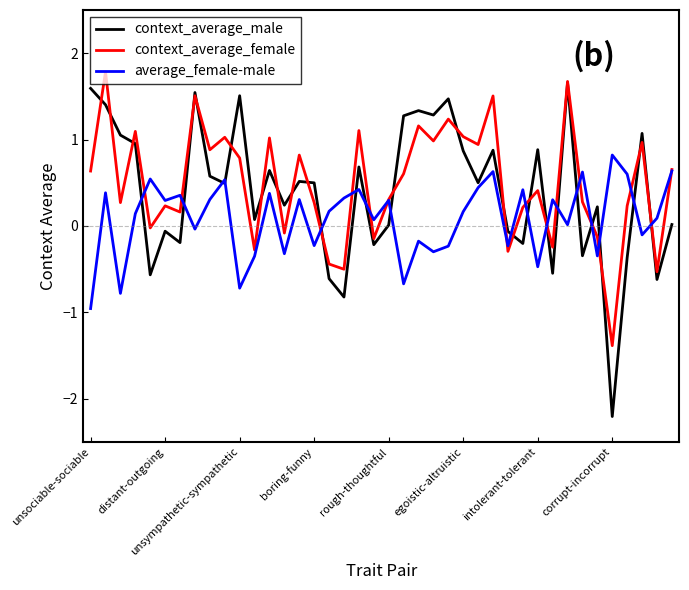

What is the lowest value of the context_average_male series?

-2.2